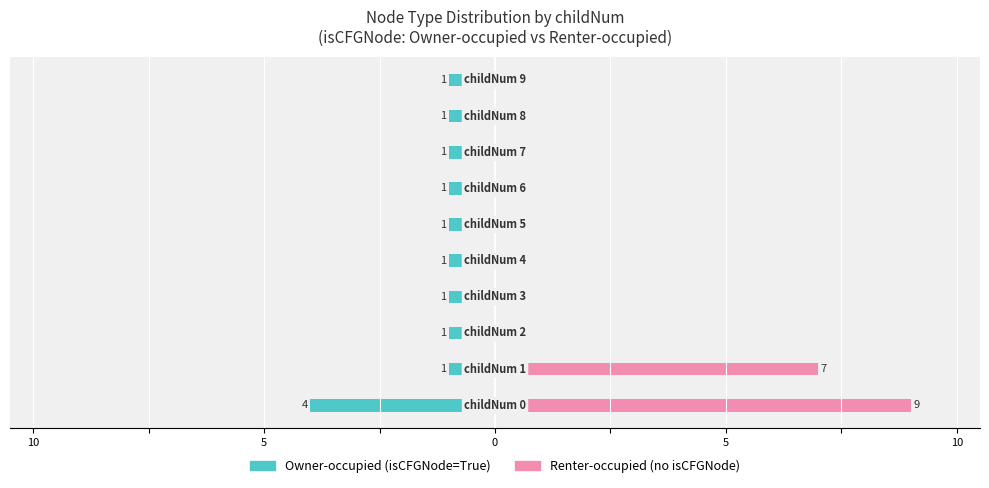

What is the total value across all series at 9?

-1